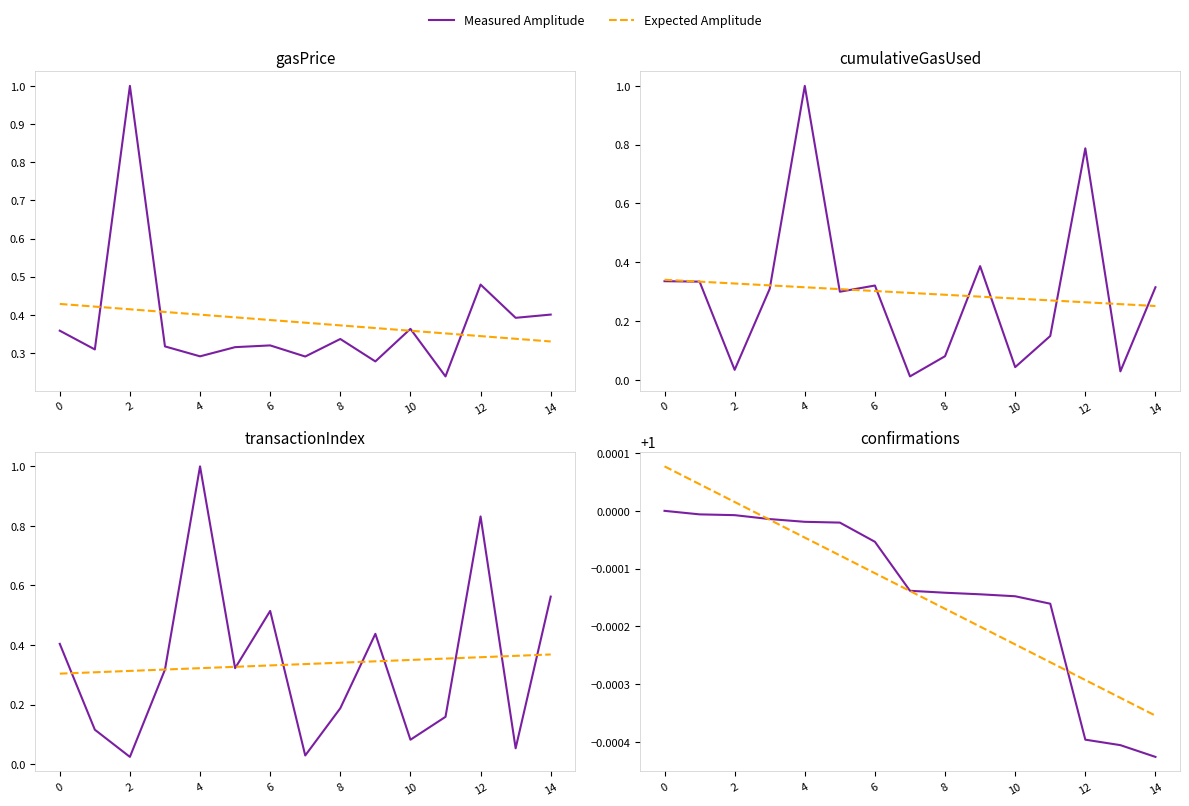

What is the value of the Expected Amplitude point at the 2nd from the left?

1.0